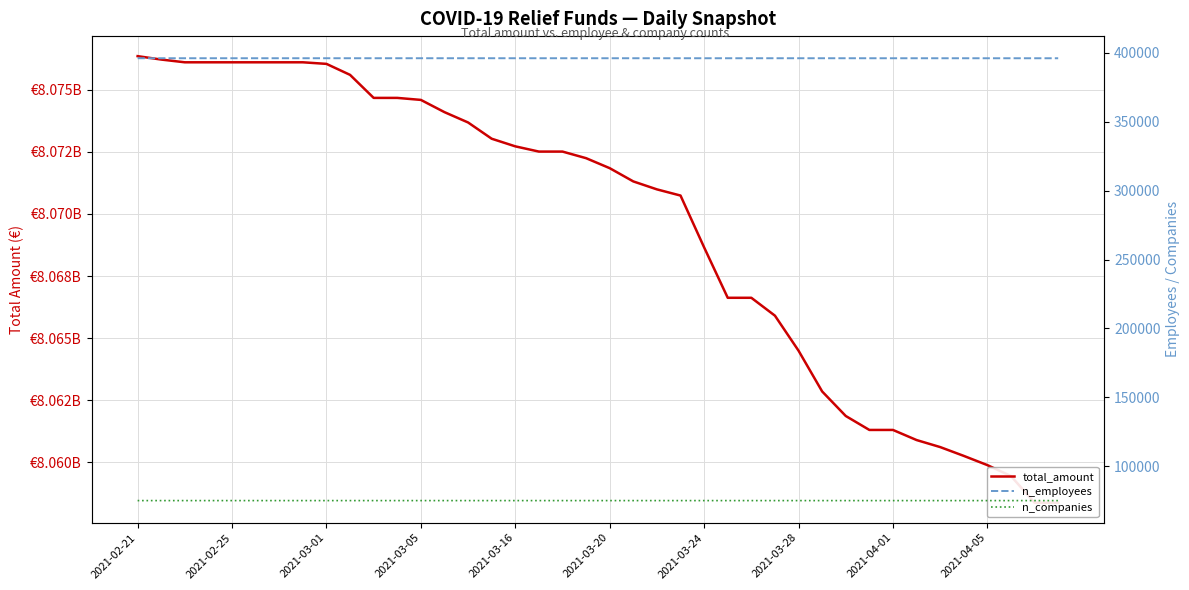

The value of n_employees at 30 is 707026. True or false?

False